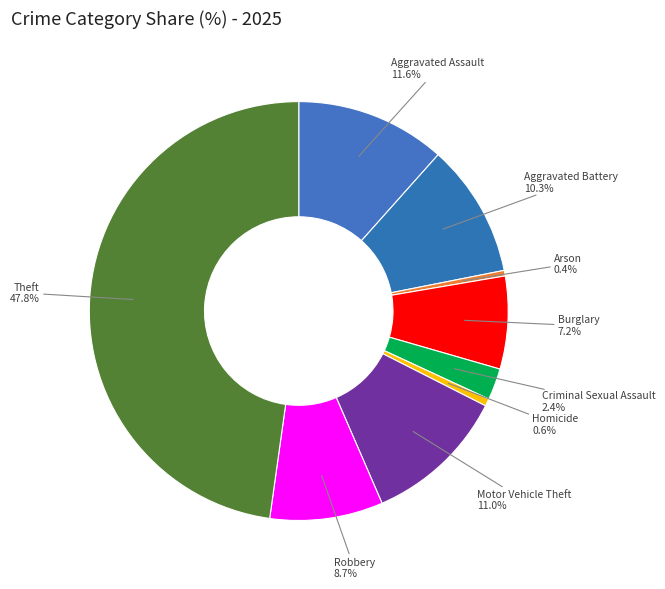

Which category has the biggest portion of the pie?

Theft